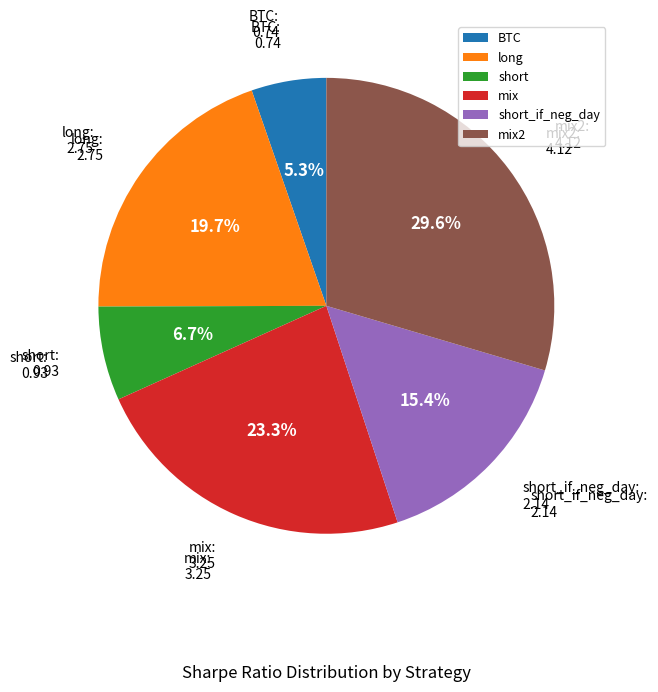

True or false: short accounts for 19% of the total.

False